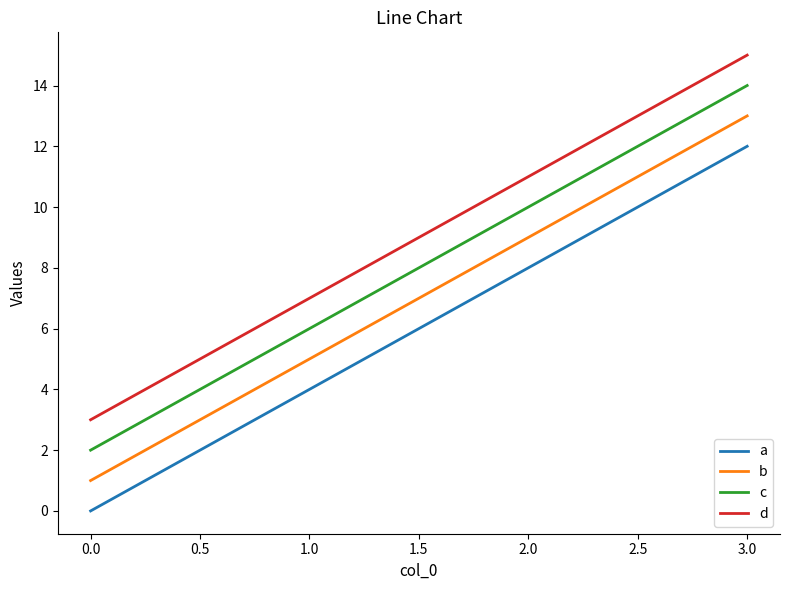

Reading left to right, what are all the values shown in this chart?

a: 0	4	8	12
b: 1	5	9	13
c: 2	6	10	14
d: 3	7	11	15